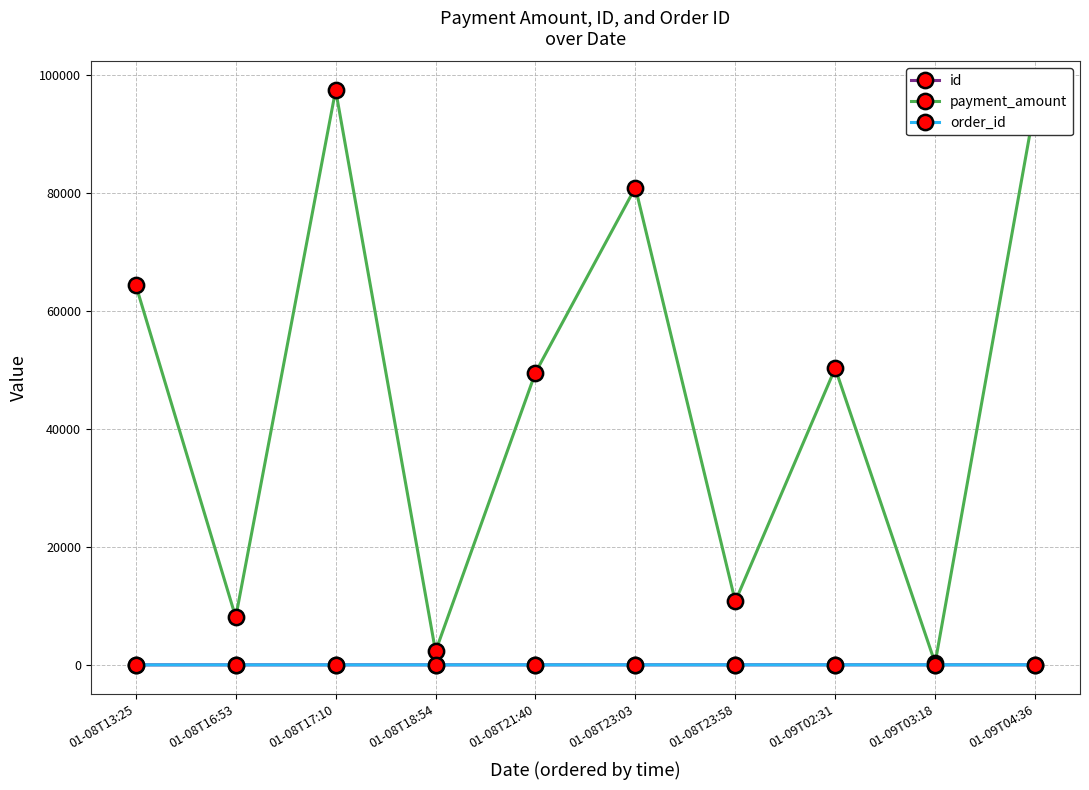

Is this an area chart (filled region under the line)?

No